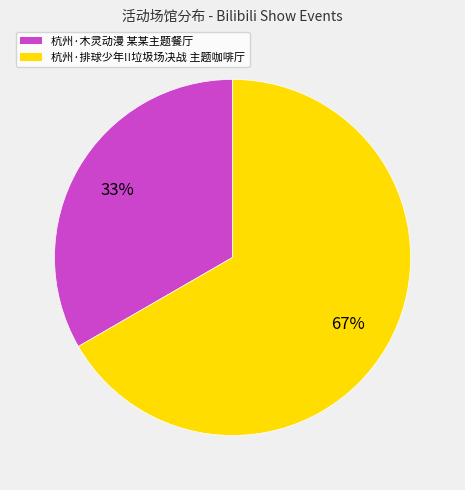

To the nearest percent, what is the combined percentage of 杭州·排球少年!!垃圾场决战 主题咖啡厅 and 杭州·木灵动漫 某某主题餐厅?

100%